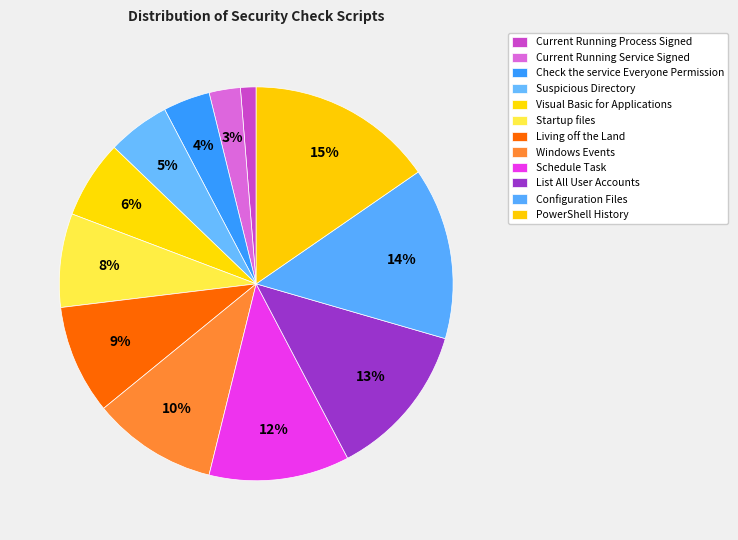

The Living off the Land slice represents 9% of the pie. True or false?

True